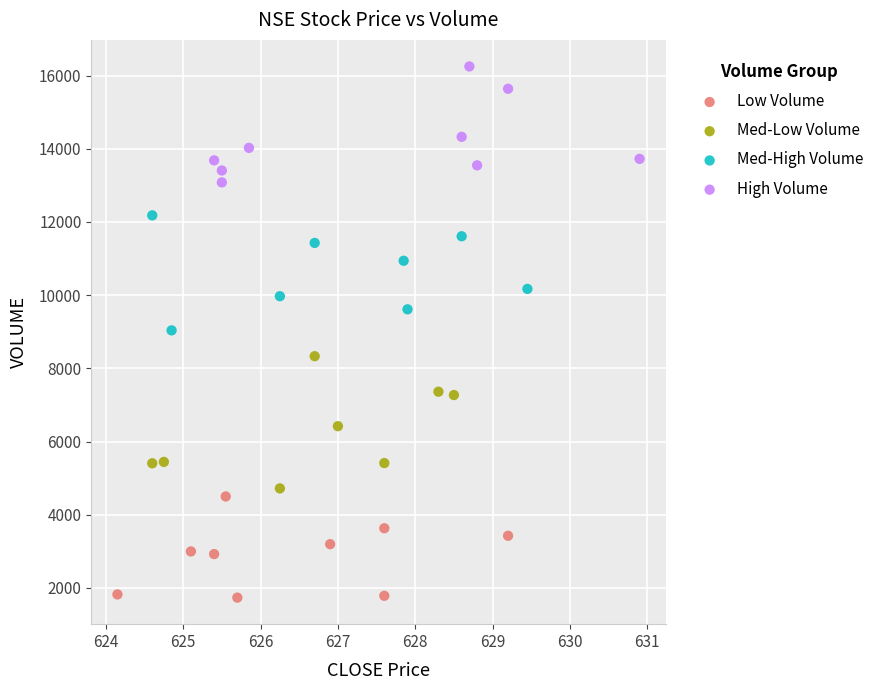

Which series reaches the maximum Y coordinate?

High Volume